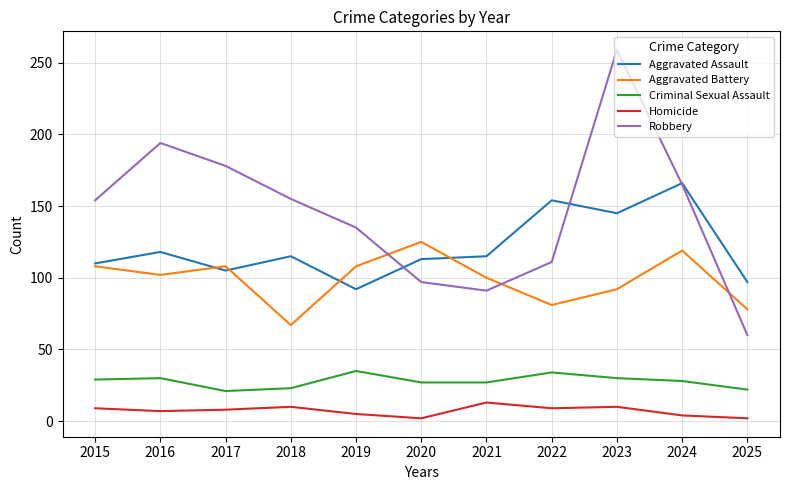

At 2023, list the series in order from smallest to largest.

Homicide, Criminal Sexual Assault, Aggravated Battery, Aggravated Assault, Robbery